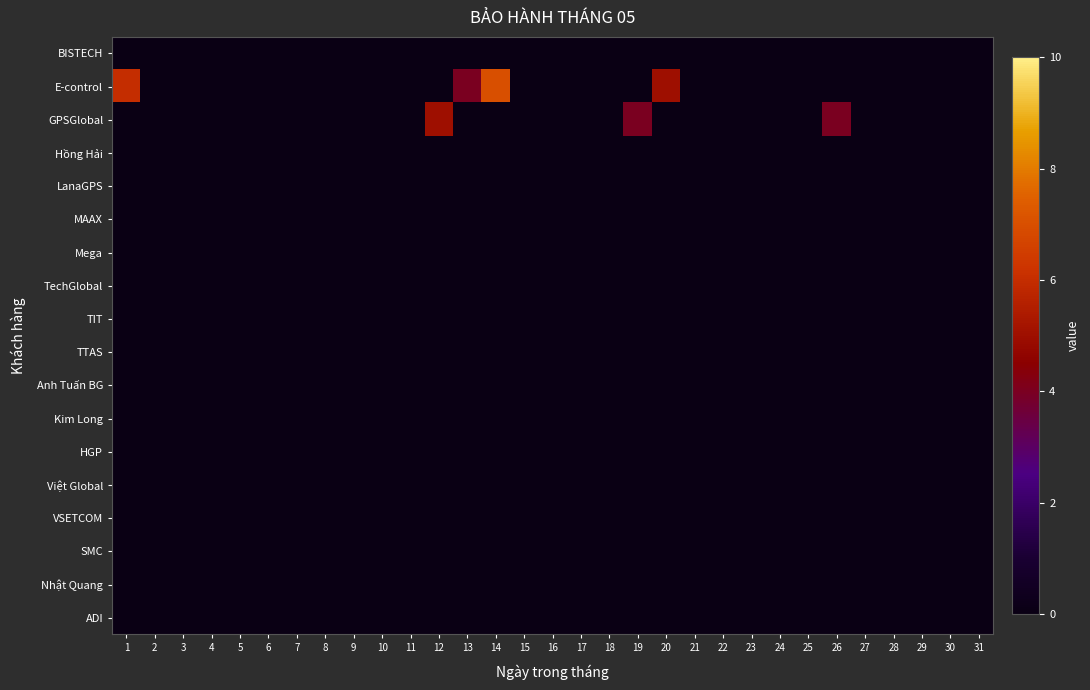

Reading left to right, extract all data points from this chart.

BISTECH: 1=0	2=0	3=0	4=0	5=0	6=0	7=0	8=0	9=0	10=0	11=0	12=0	13=0	14=0	15=0	16=0	17=0	18=0	19=0	20=0	21=0	22=0	23=0	24=0	25=0	26=0	27=0	28=0	29=0	30=0	31=0
E-control: 1=6	2=0	3=0	4=0	5=0	6=0	7=0	8=0	9=0	10=0	11=0	12=0	13=4	14=7	15=0	16=0	17=0	18=0	19=0	20=5	21=0	22=0	23=0	24=0	25=0	26=0	27=0	28=0	29=0	30=0	31=0
GPSGlobal: 1=0	2=0	3=0	4=0	5=0	6=0	7=0	8=0	9=0	10=0	11=0	12=5	13=0	14=0	15=0	16=0	17=0	18=0	19=4	20=0	21=0	22=0	23=0	24=0	25=0	26=4	27=0	28=0	29=0	30=0	31=0
Hồng Hải: 1=0	2=0	3=0	4=0	5=0	6=0	7=0	8=0	9=0	10=0	11=0	12=0	13=0	14=0	15=0	16=0	17=0	18=0	19=0	20=0	21=0	22=0	23=0	24=0	25=0	26=0	27=0	28=0	29=0	30=0	31=0
LanaGPS: 1=0	2=0	3=0	4=0	5=0	6=0	7=0	8=0	9=0	10=0	11=0	12=0	13=0	14=0	15=0	16=0	17=0	18=0	19=0	20=0	21=0	22=0	23=0	24=0	25=0	26=0	27=0	28=0	29=0	30=0	31=0
MAAX: 1=0	2=0	3=0	4=0	5=0	6=0	7=0	8=0	9=0	10=0	11=0	12=0	13=0	14=0	15=0	16=0	17=0	18=0	19=0	20=0	21=0	22=0	23=0	24=0	25=0	26=0	27=0	28=0	29=0	30=0	31=0
Mega: 1=0	2=0	3=0	4=0	5=0	6=0	7=0	8=0	9=0	10=0	11=0	12=0	13=0	14=0	15=0	16=0	17=0	18=0	19=0	20=0	21=0	22=0	23=0	24=0	25=0	26=0	27=0	28=0	29=0	30=0	31=0
TechGlobal: 1=0	2=0	3=0	4=0	5=0	6=0	7=0	8=0	9=0	10=0	11=0	12=0	13=0	14=0	15=0	16=0	17=0	18=0	19=0	20=0	21=0	22=0	23=0	24=0	25=0	26=0	27=0	28=0	29=0	30=0	31=0
TIT: 1=0	2=0	3=0	4=0	5=0	6=0	7=0	8=0	9=0	10=0	11=0	12=0	13=0	14=0	15=0	16=0	17=0	18=0	19=0	20=0	21=0	22=0	23=0	24=0	25=0	26=0	27=0	28=0	29=0	30=0	31=0
TTAS: 1=0	2=0	3=0	4=0	5=0	6=0	7=0	8=0	9=0	10=0	11=0	12=0	13=0	14=0	15=0	16=0	17=0	18=0	19=0	20=0	21=0	22=0	23=0	24=0	25=0	26=0	27=0	28=0	29=0	30=0	31=0
Anh Tuấn BG: 1=0	2=0	3=0	4=0	5=0	6=0	7=0	8=0	9=0	10=0	11=0	12=0	13=0	14=0	15=0	16=0	17=0	18=0	19=0	20=0	21=0	22=0	23=0	24=0	25=0	26=0	27=0	28=0	29=0	30=0	31=0
Kim Long: 1=0	2=0	3=0	4=0	5=0	6=0	7=0	8=0	9=0	10=0	11=0	12=0	13=0	14=0	15=0	16=0	17=0	18=0	19=0	20=0	21=0	22=0	23=0	24=0	25=0	26=0	27=0	28=0	29=0	30=0	31=0
HGP: 1=0	2=0	3=0	4=0	5=0	6=0	7=0	8=0	9=0	10=0	11=0	12=0	13=0	14=0	15=0	16=0	17=0	18=0	19=0	20=0	21=0	22=0	23=0	24=0	25=0	26=0	27=0	28=0	29=0	30=0	31=0
Việt Global: 1=0	2=0	3=0	4=0	5=0	6=0	7=0	8=0	9=0	10=0	11=0	12=0	13=0	14=0	15=0	16=0	17=0	18=0	19=0	20=0	21=0	22=0	23=0	24=0	25=0	26=0	27=0	28=0	29=0	30=0	31=0
VSETCOM: 1=0	2=0	3=0	4=0	5=0	6=0	7=0	8=0	9=0	10=0	11=0	12=0	13=0	14=0	15=0	16=0	17=0	18=0	19=0	20=0	21=0	22=0	23=0	24=0	25=0	26=0	27=0	28=0	29=0	30=0	31=0
SMC: 1=0	2=0	3=0	4=0	5=0	6=0	7=0	8=0	9=0	10=0	11=0	12=0	13=0	14=0	15=0	16=0	17=0	18=0	19=0	20=0	21=0	22=0	23=0	24=0	25=0	26=0	27=0	28=0	29=0	30=0	31=0
Nhật Quang: 1=0	2=0	3=0	4=0	5=0	6=0	7=0	8=0	9=0	10=0	11=0	12=0	13=0	14=0	15=0	16=0	17=0	18=0	19=0	20=0	21=0	22=0	23=0	24=0	25=0	26=0	27=0	28=0	29=0	30=0	31=0
ADI: 1=0	2=0	3=0	4=0	5=0	6=0	7=0	8=0	9=0	10=0	11=0	12=0	13=0	14=0	15=0	16=0	17=0	18=0	19=0	20=0	21=0	22=0	23=0	24=0	25=0	26=0	27=0	28=0	29=0	30=0	31=0